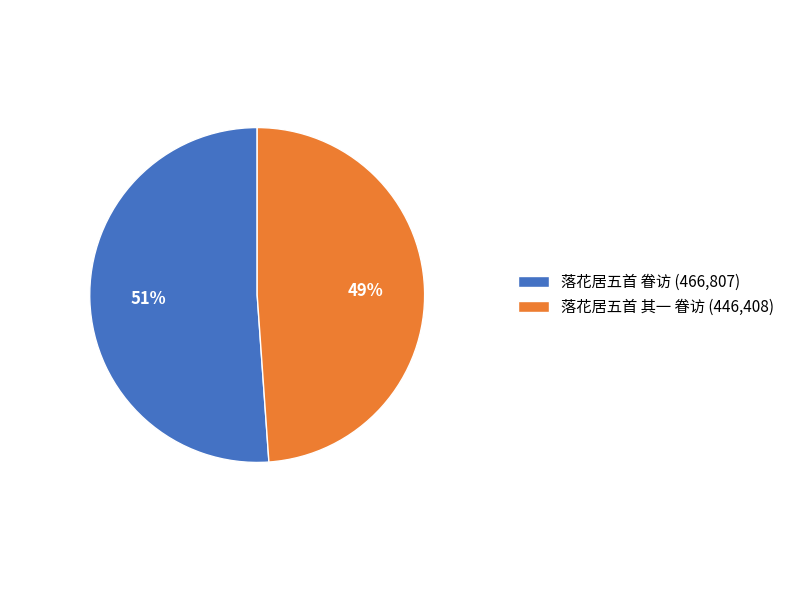

To the nearest percent, what portion does 落花居五首 其一 眷访 represent?

49%